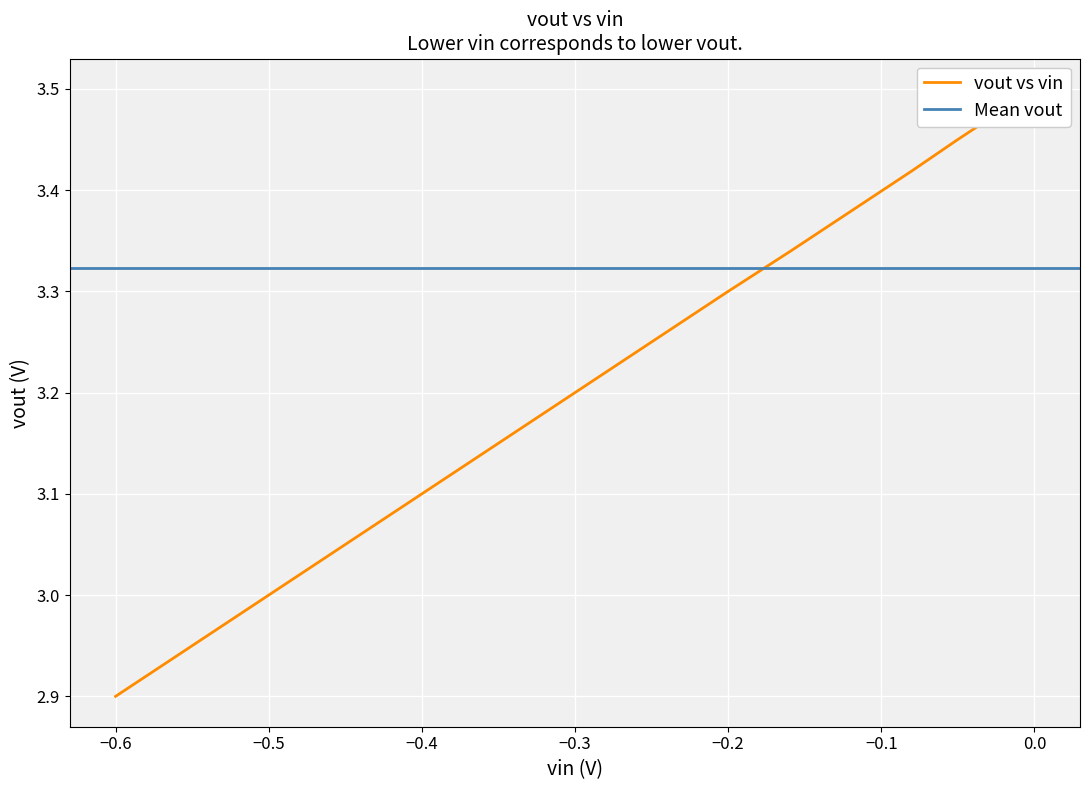

Count the number of values greater than 3.

18